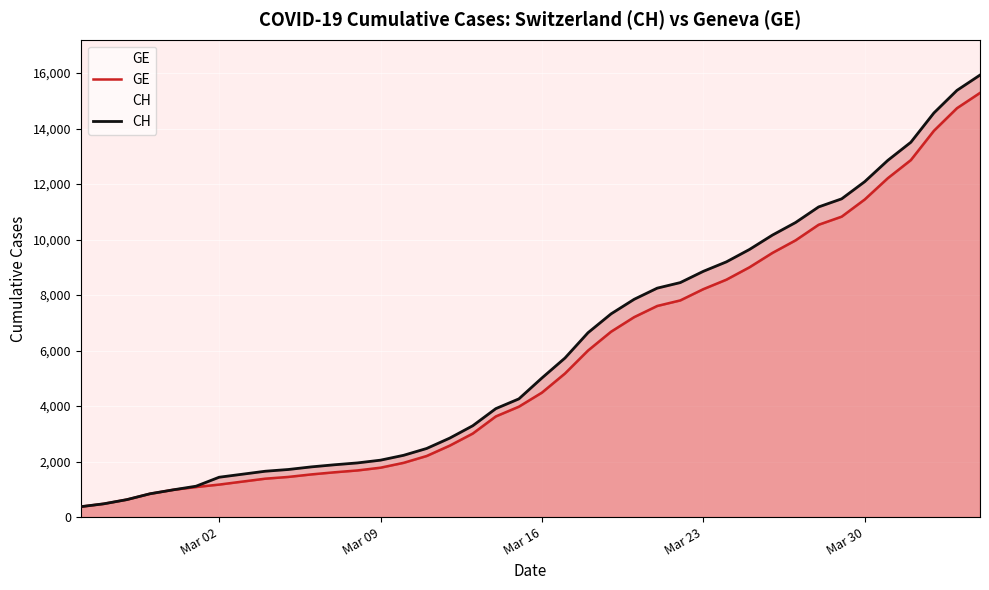

Reading left to right, list all the values displayed in this chart.

GE: 375	479	630	840	981	1083	1171	1278	1384	1447	1538	1614	1681	1780	1955	2201	2574	3010	3627	3978	4485	5174	6002	6681	7205	7607	7807	8213	8554	9000	9520	9971	10533	10825	11444	12210	12863	13919	14733	15284
CH: 375	479	630	840	981	1113	1436	1544	1652	1715	1809	1885	1952	2051	2226	2472	2845	3291	3908	4259	5012	5731	6644	7323	7847	8249	8449	8855	9196	9642	10162	10613	11175	11467	12086	12852	13505	14561	15375	15926